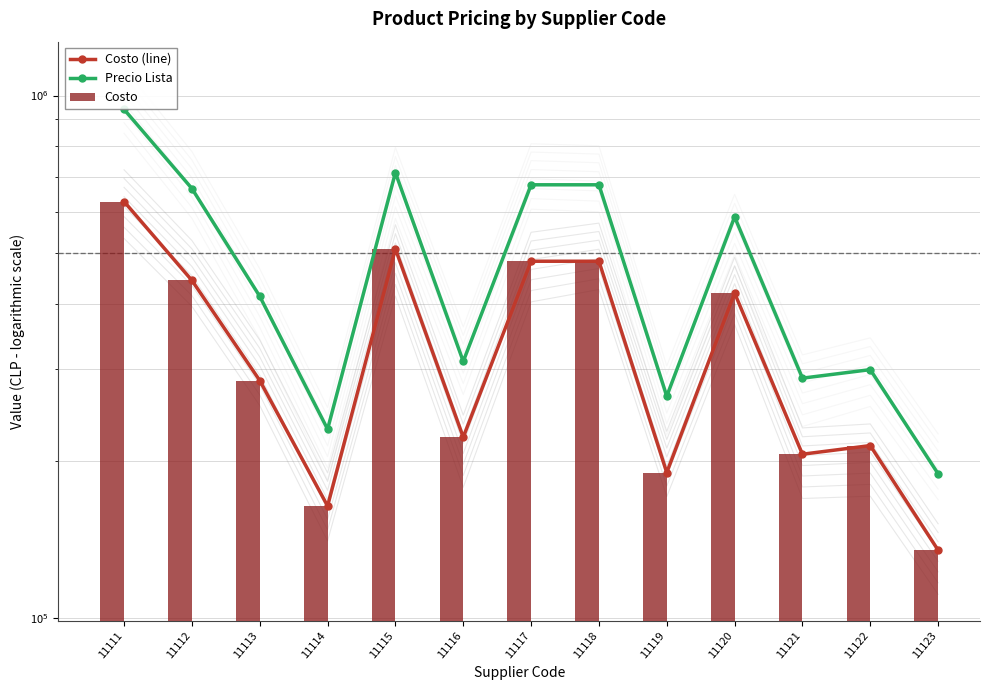

What is the sum of the Precio Lista values at 11120 and 11116?

896000